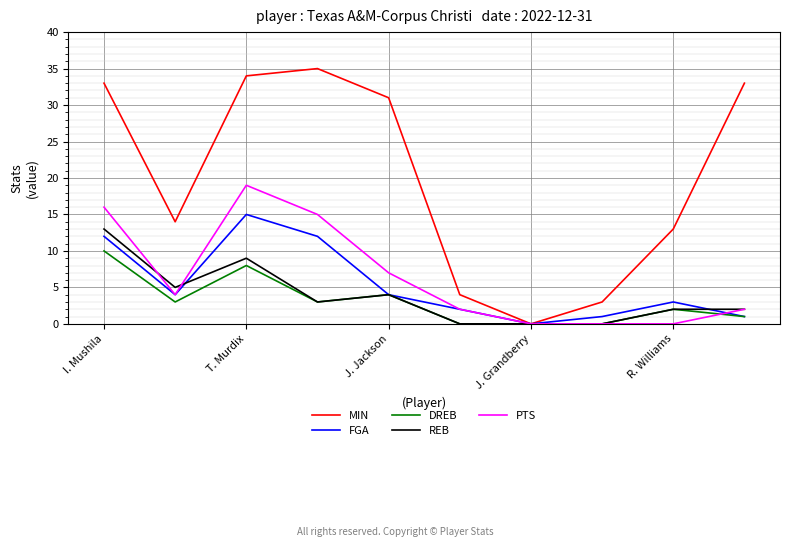

What is the difference between the second highest and minimum values in the MIN series?

34